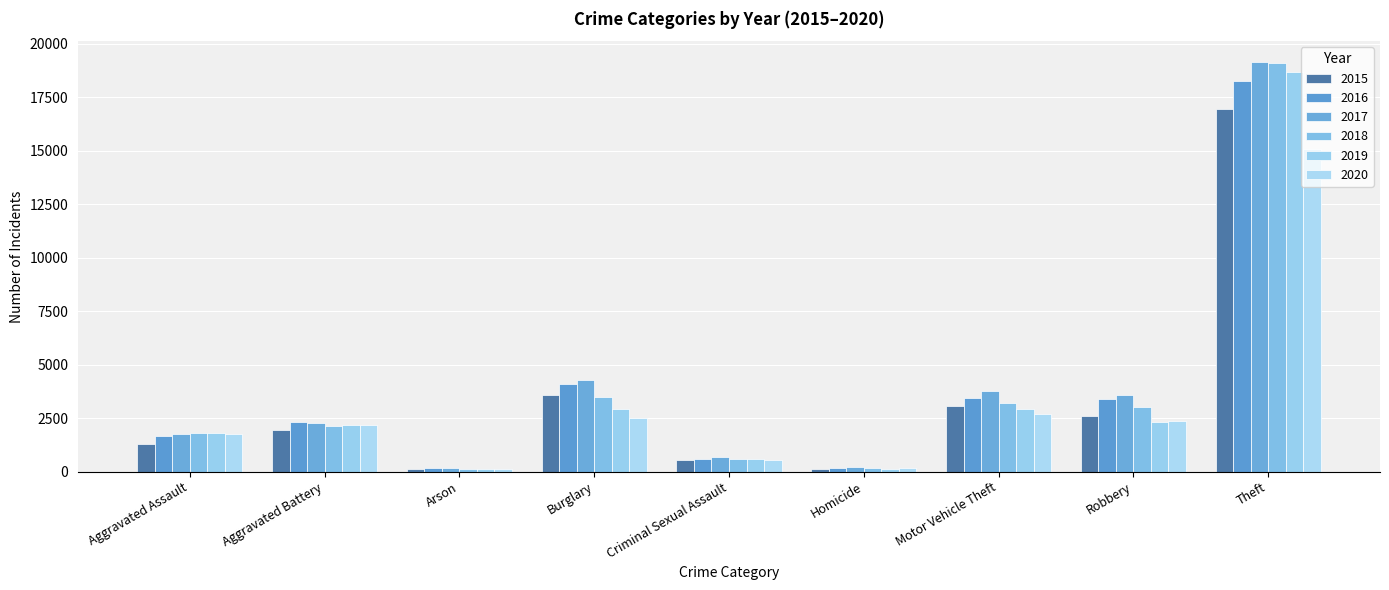

How many values in the 2015 series are below 1959?

4